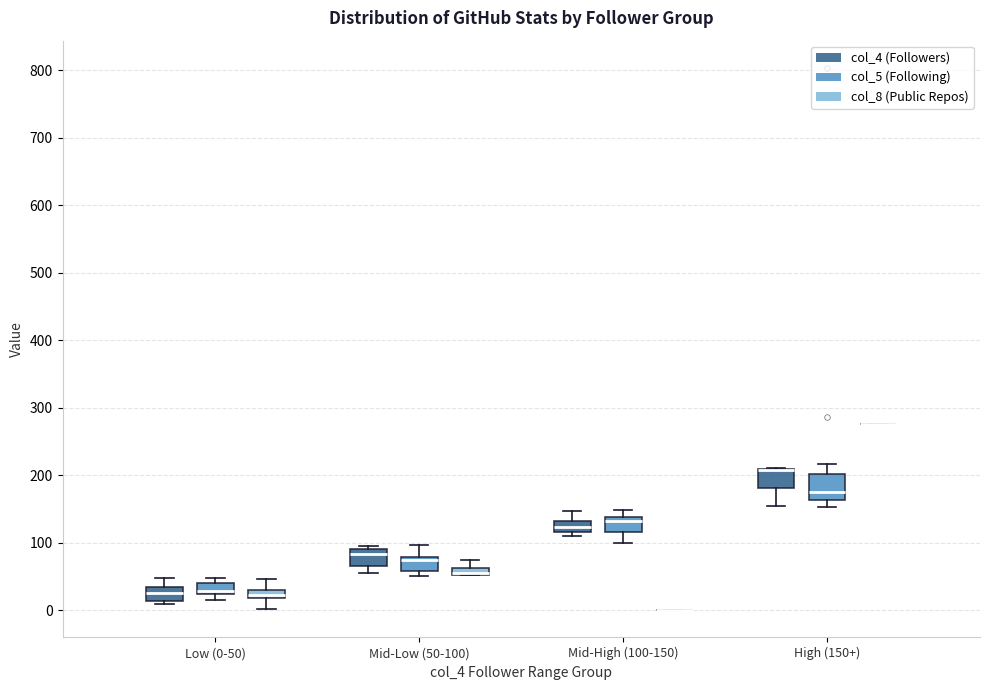

Where is the upper edge of the box for Mid-Low (50-100) (col_8 (Public Repos)) on the y-axis? The values are not printed on the chart, so give them approximately, as read against the axis.

60